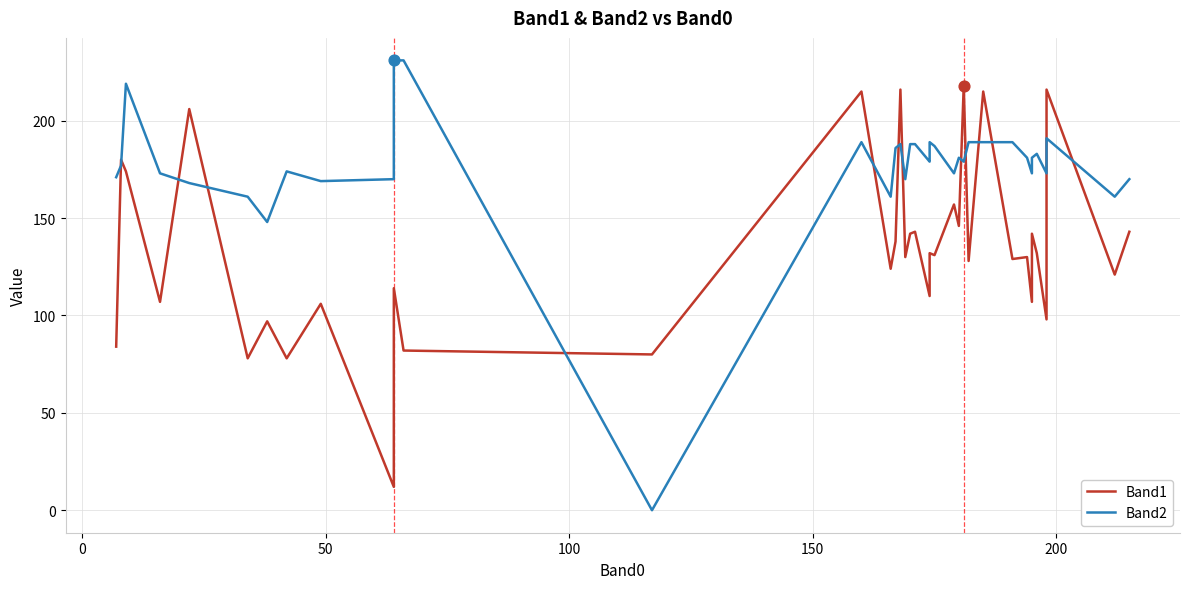

Which series reaches the maximum Y coordinate?

Band2